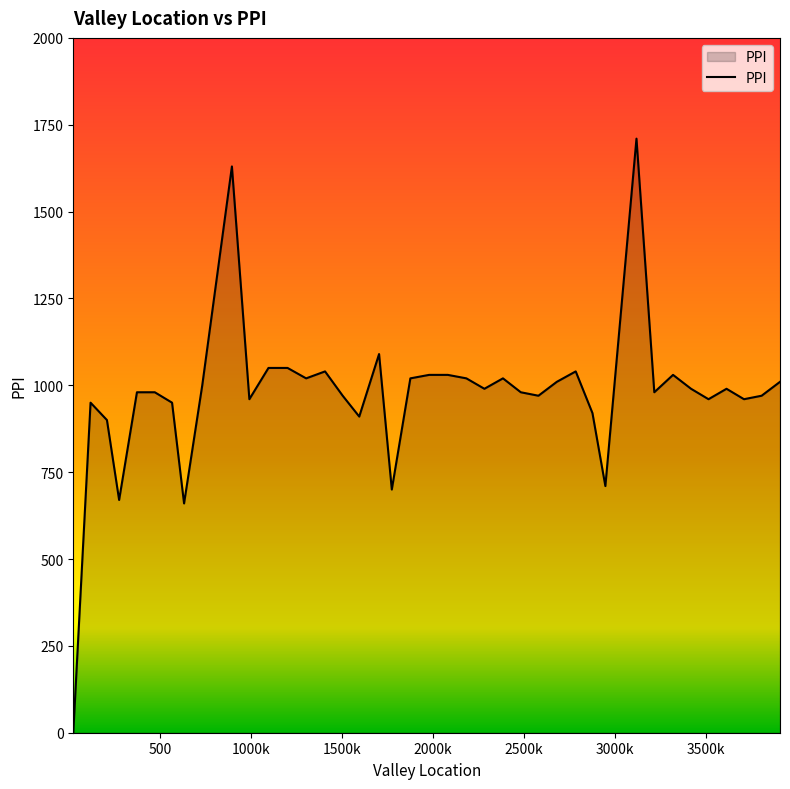

What is the greatest value displayed?

1710